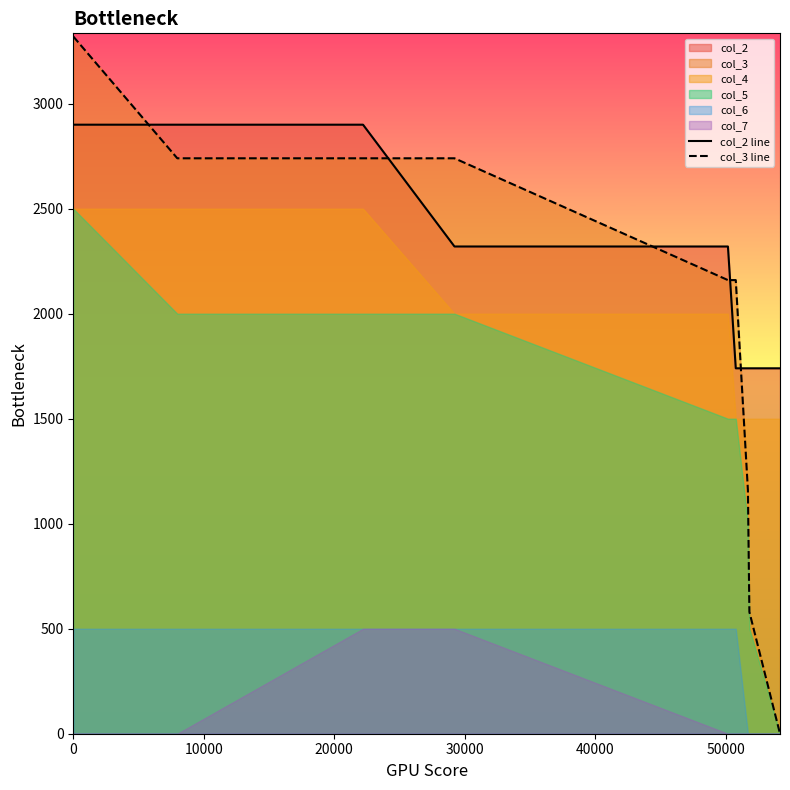

What is the difference between the second highest and minimum values in the col_3 line series?

2740